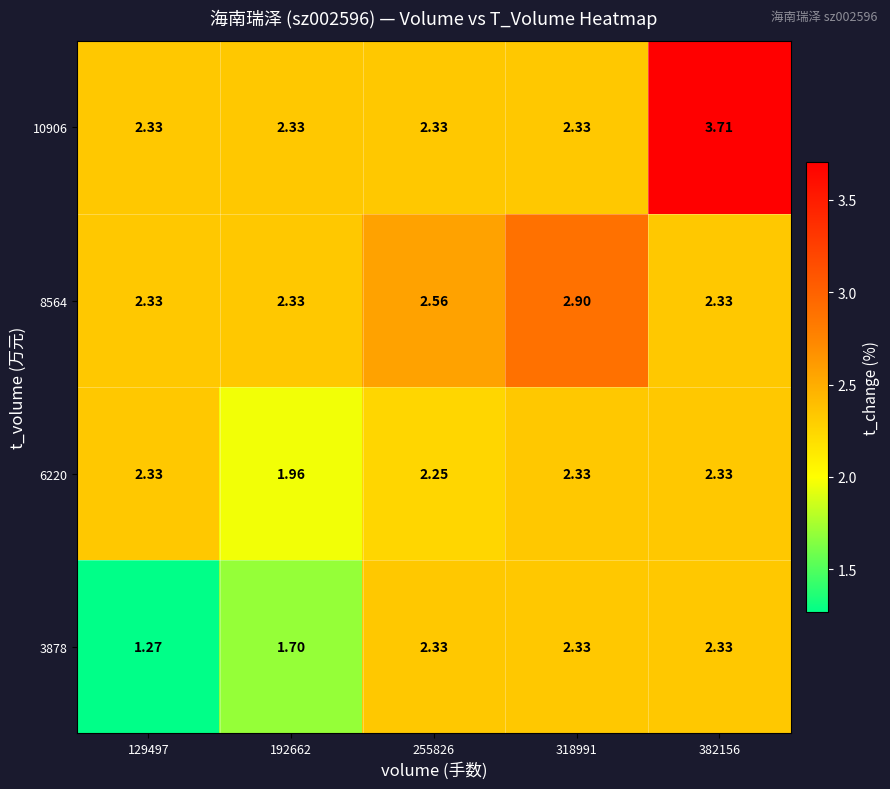

How many data points does each series have?

5